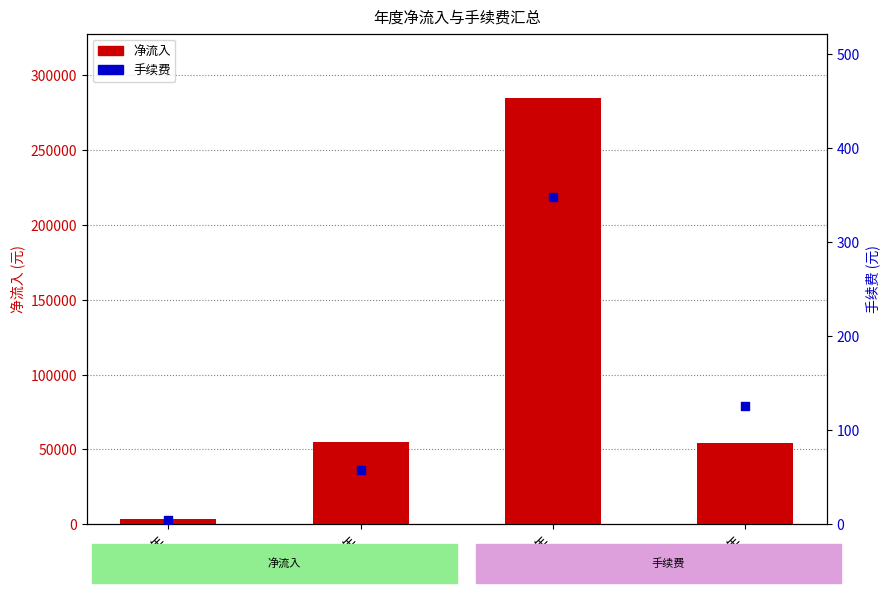

At which category is the sum across all series the highest?

2018年